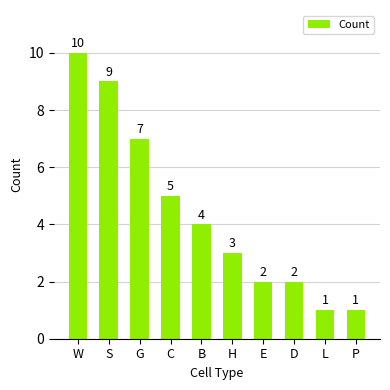

Approximately how many times larger is the value at W compared to S?

1.1